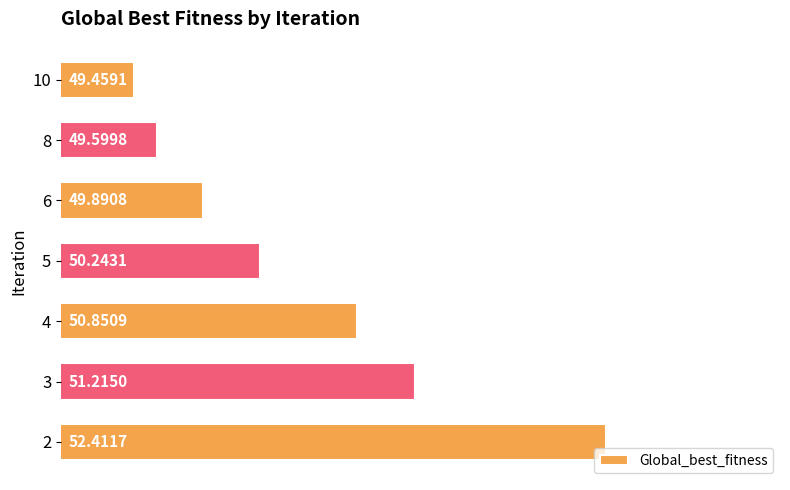

What is the difference between the second highest and second lowest values?

1.6